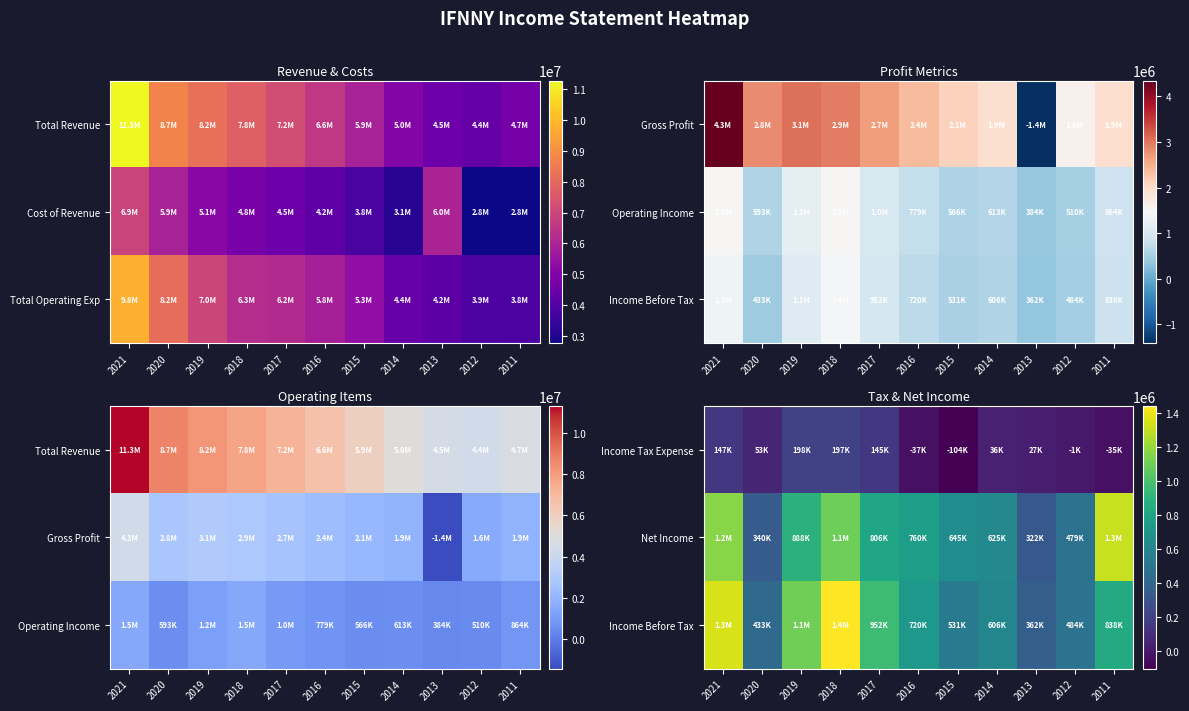

Rank the categories by Income Tax Expense value from highest to lowest.

2019, 2018, 2021, 2017, 2020, 2014, 2013, 2012, 2011, 2016, 2015